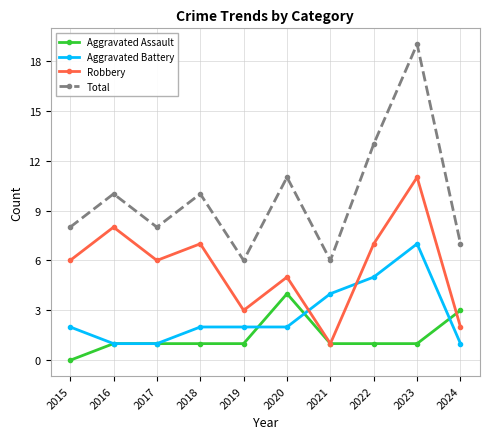

At how many categories does at least one series exceed 17?

1